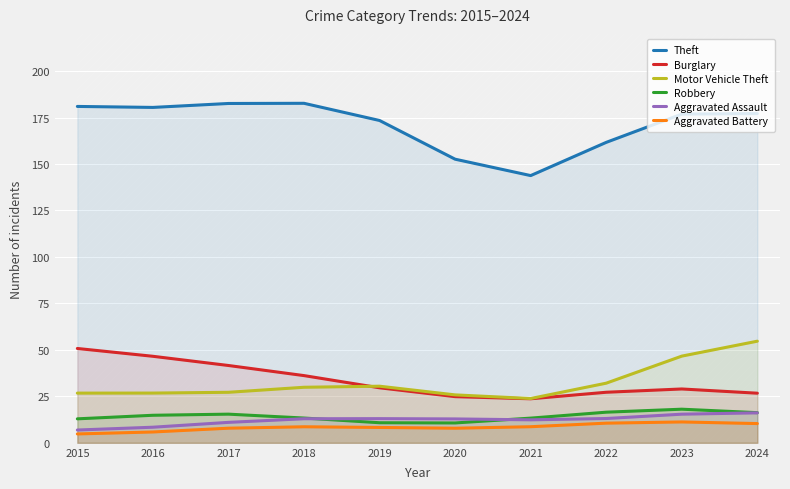

The value of Burglary at 2022 is 27.2. True or false?

True